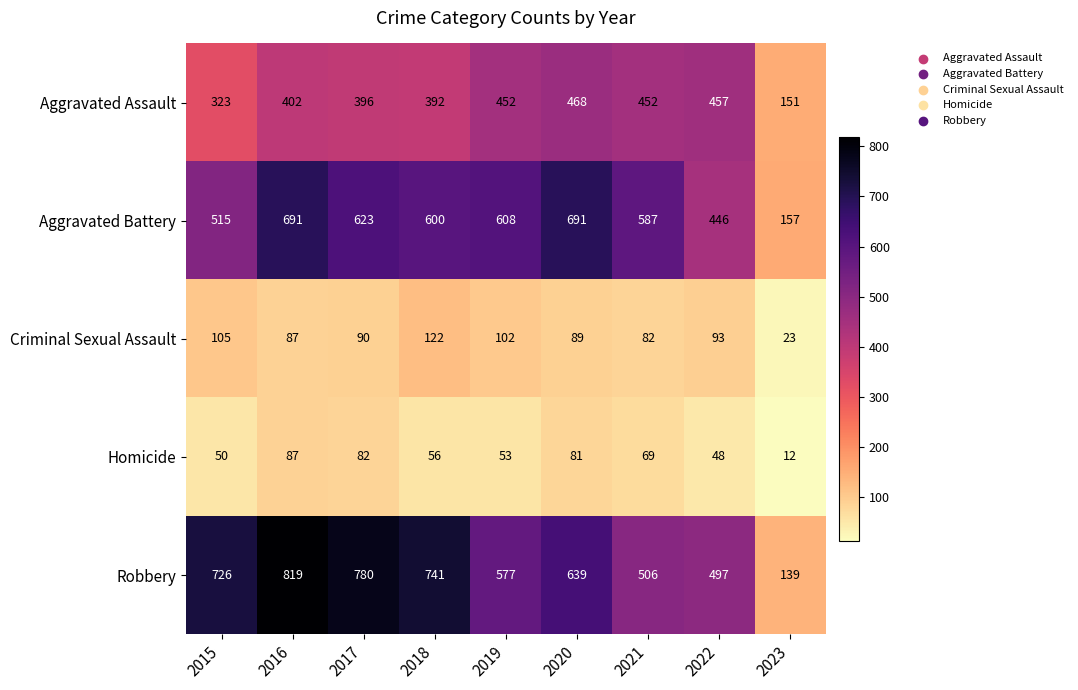

At how many categories does at least one series exceed 195?

8